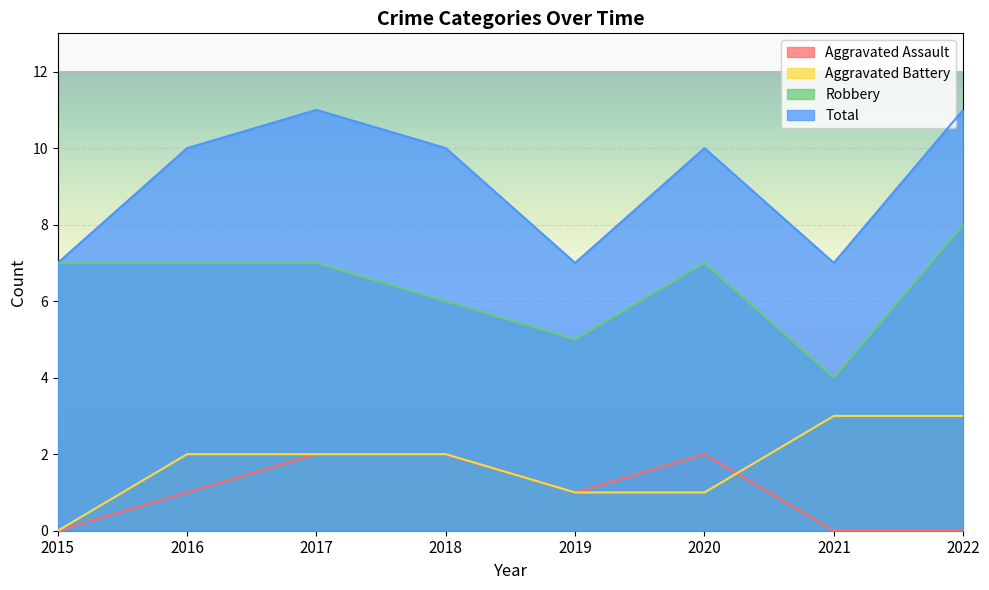

Is it true that Aggravated Battery equals 3 at 2018?

False